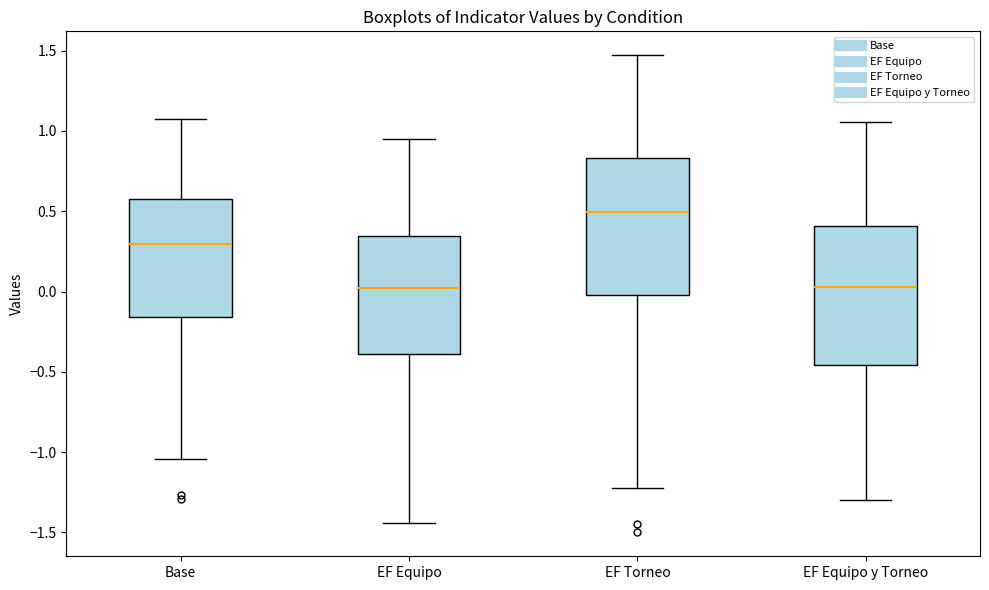

Which box's median line is the highest?

EF Torneo